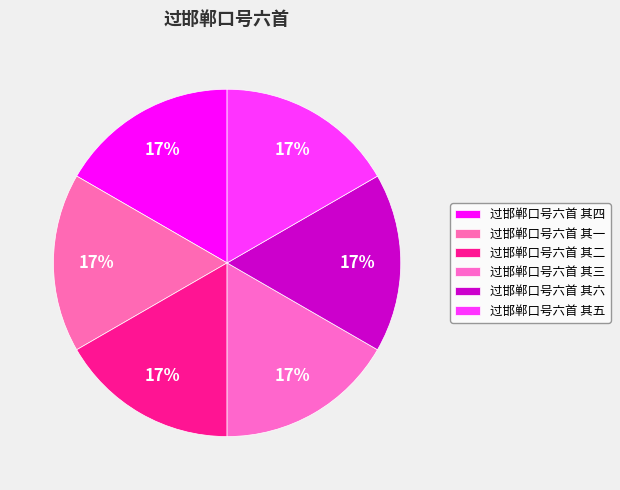

What is the ratio of the value at 过邯郸口号六首 其四 to the value at 过邯郸口号六首 其六?

1.0